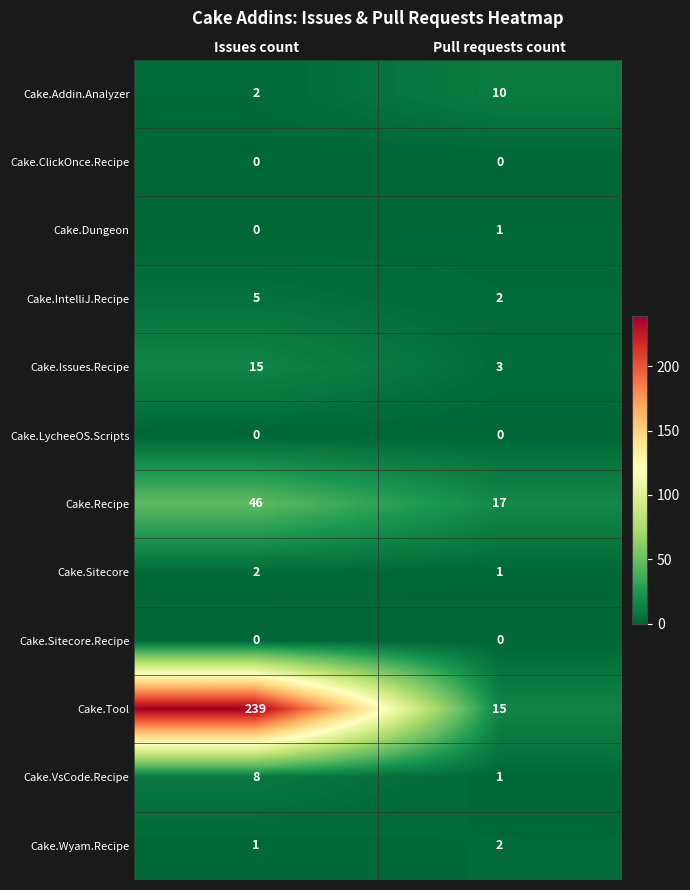

Rank the categories by Cake.VsCode.Recipe value from highest to lowest.

Issues count, Pull requests count